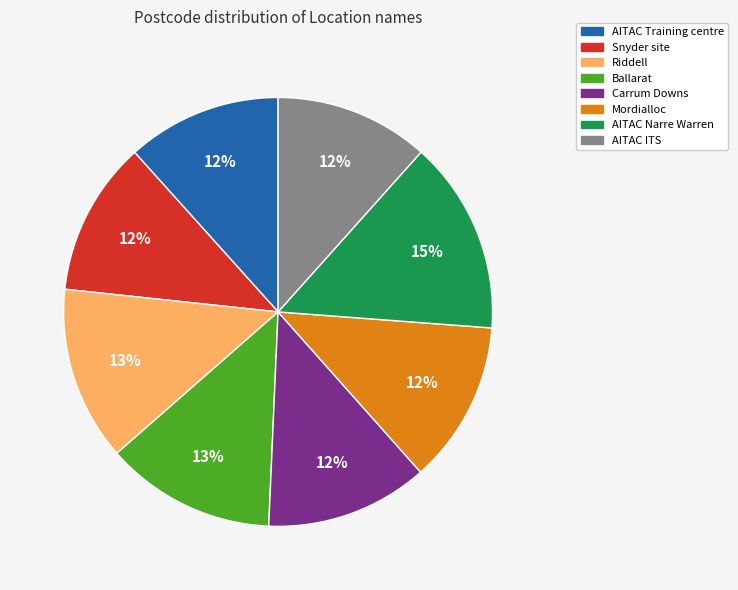

Combined, do Mordialloc and Riddell account for over 50%?

No